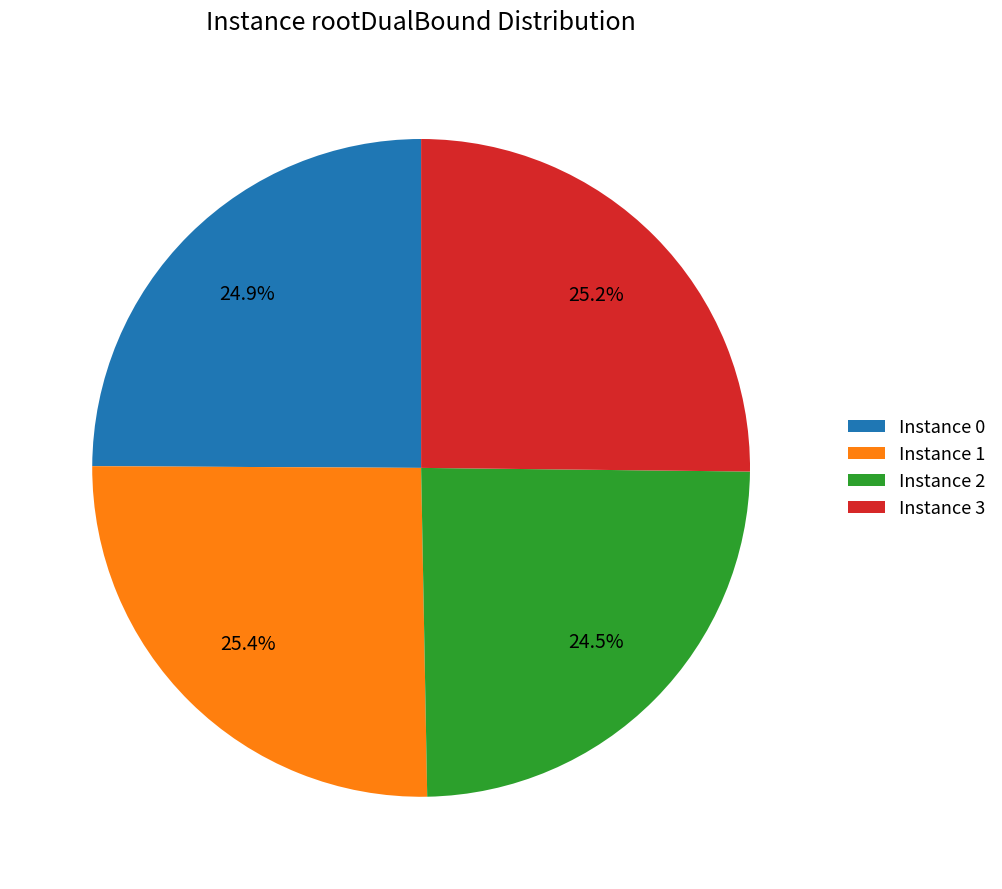

Is there any slice that represents more than half of the pie?

No